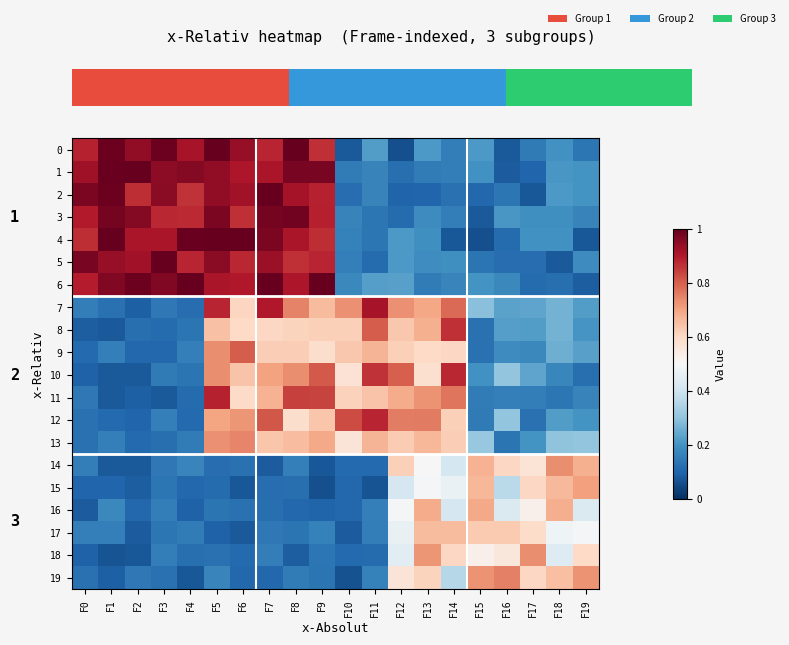

Rank the series at F17 from highest to lowest value.

18, 19, 15, 17, 14, 16, 10, 7, 8, 13, 4, 3, 9, 11, 0, 12, 5, 6, 1, 2